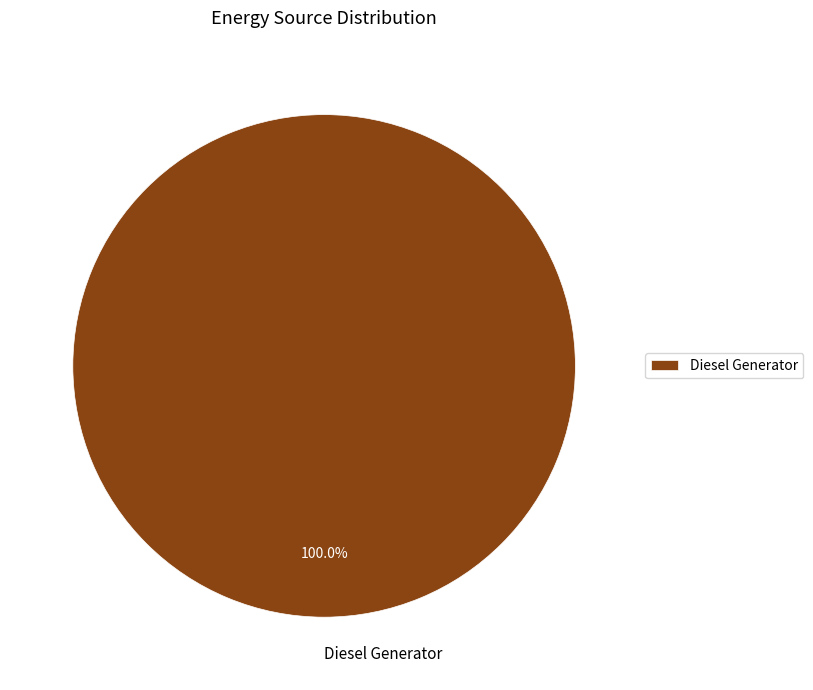

How many slices are in this pie chart?

1